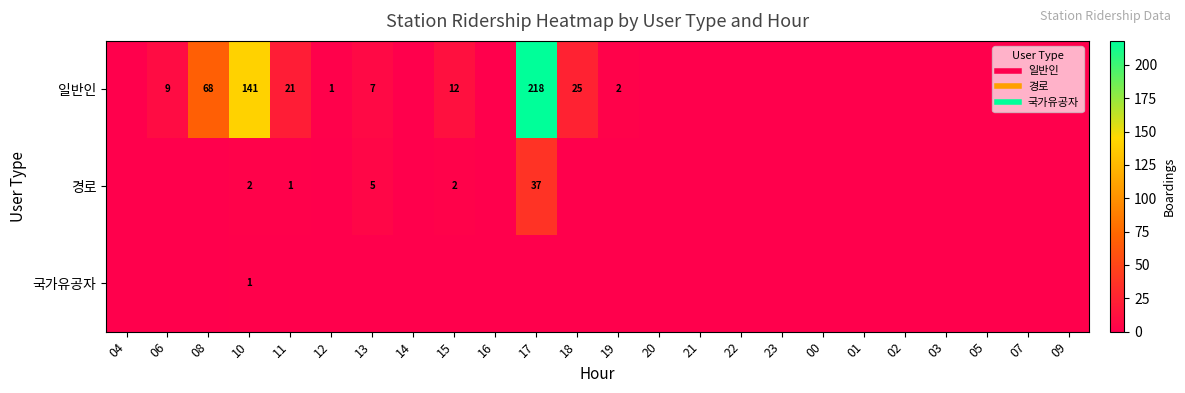

At which label is 국가유공자 closest to 0?

04